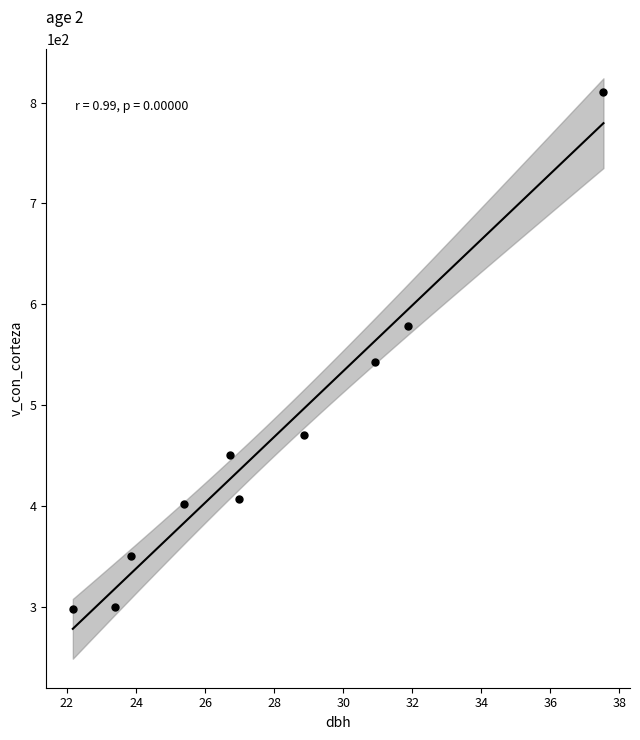

What is the range of Y values (max minus min)?

513.6